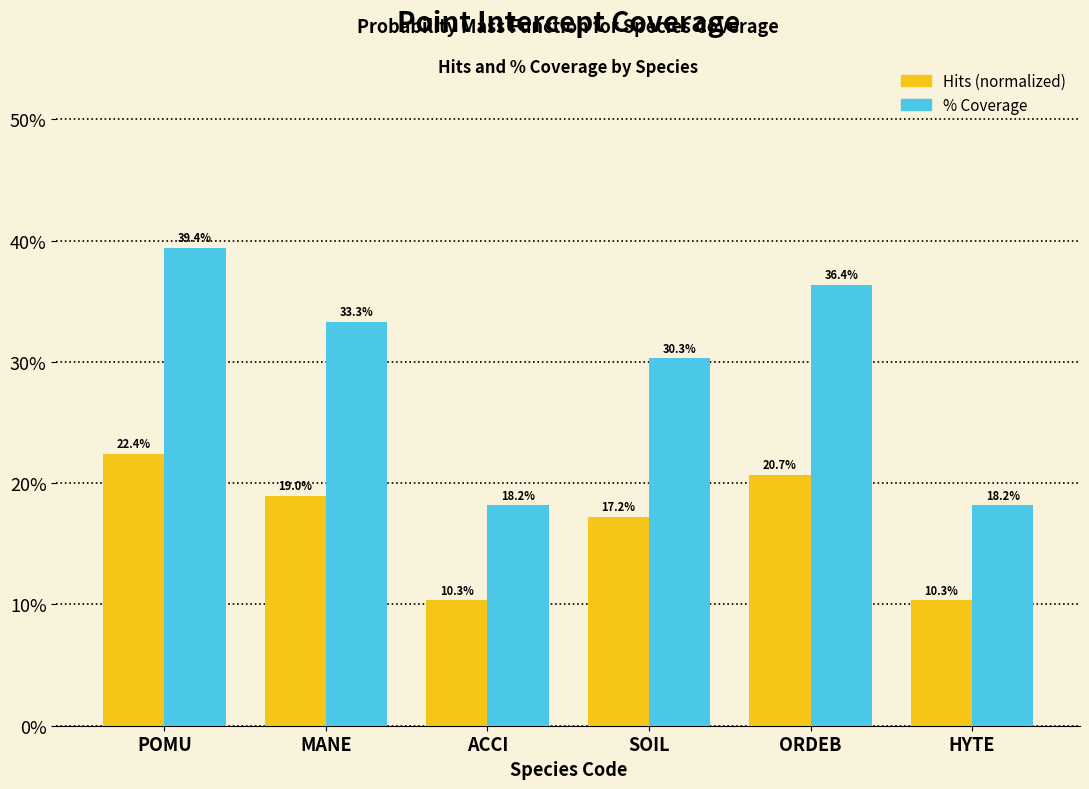

Reading right to left, extract all data points from this chart.

Hits (normalized): HYTE=10.3	ORDEB=20.7	SOIL=17.2	ACCI=10.3	MANE=19.0	POMU=22.4
% Coverage: HYTE=18.2	ORDEB=36.4	SOIL=30.3	ACCI=18.2	MANE=33.3	POMU=39.4